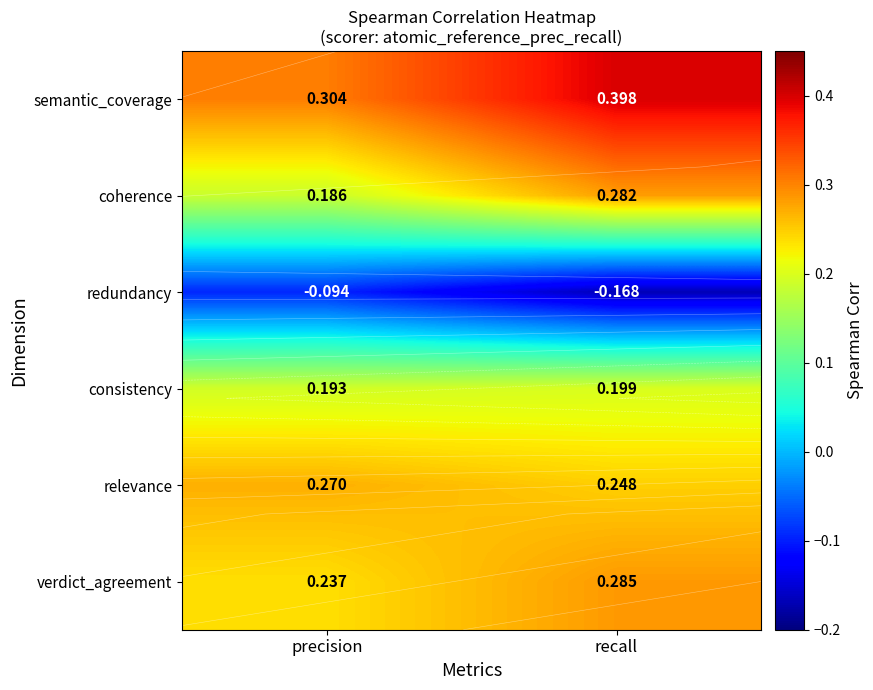

Between recall and precision, which is larger?

recall